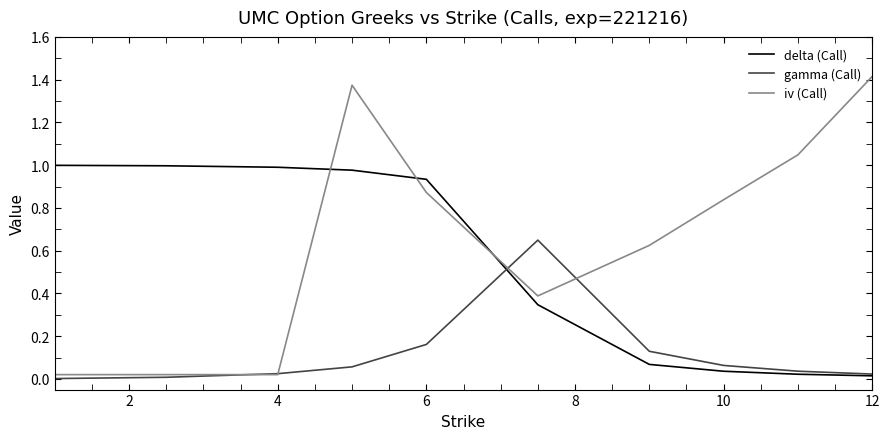

Rank the series by their average value, from lowest to highest.

gamma (Call), delta (Call), iv (Call)